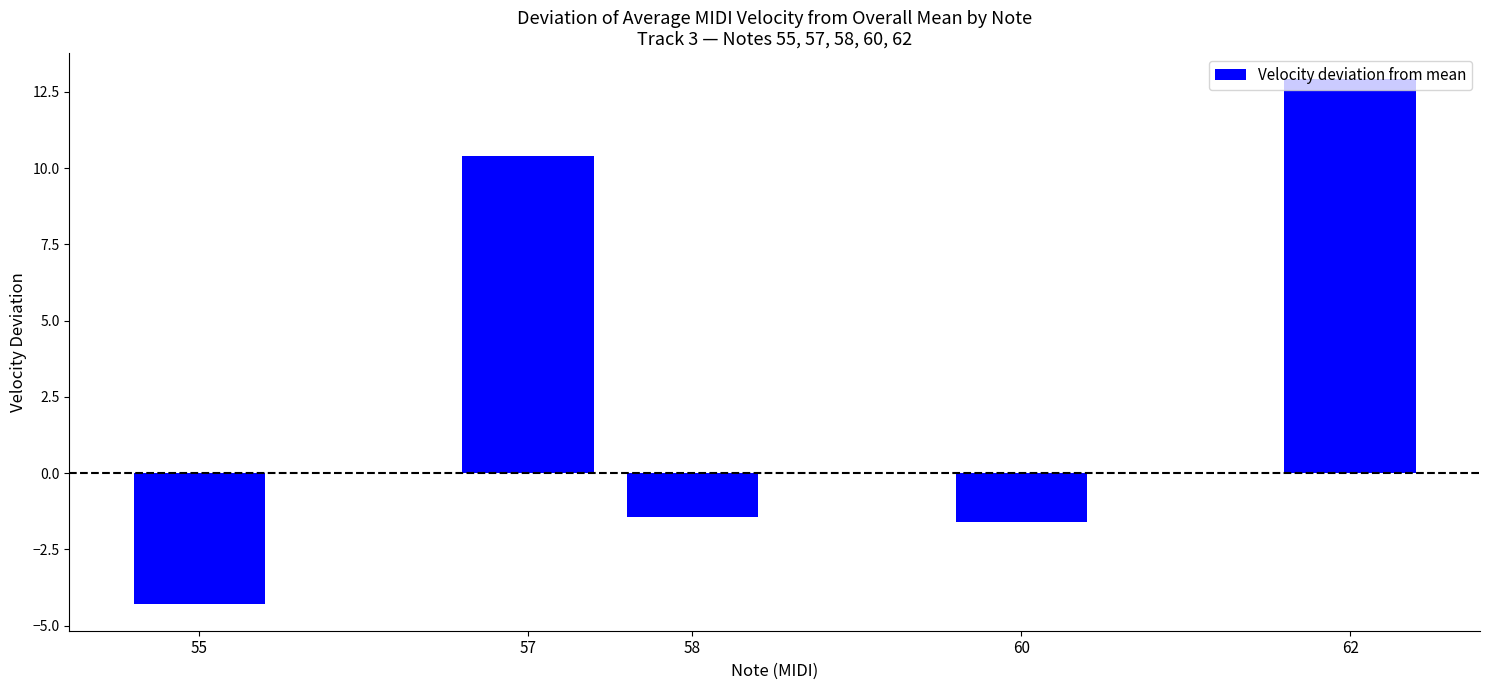

How many series are shown in this chart?

1